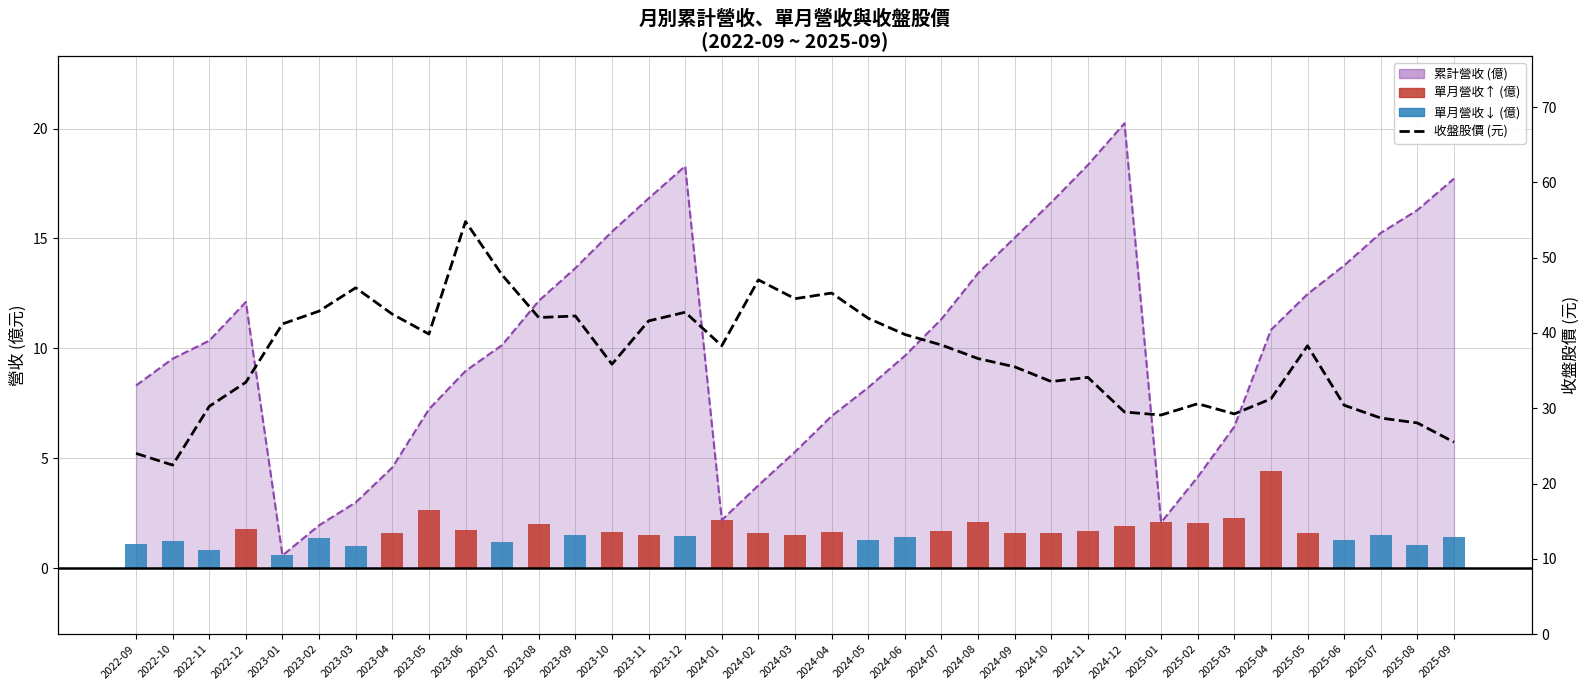

What is the change in value from 2024-03 to 2025-02?

-13.9